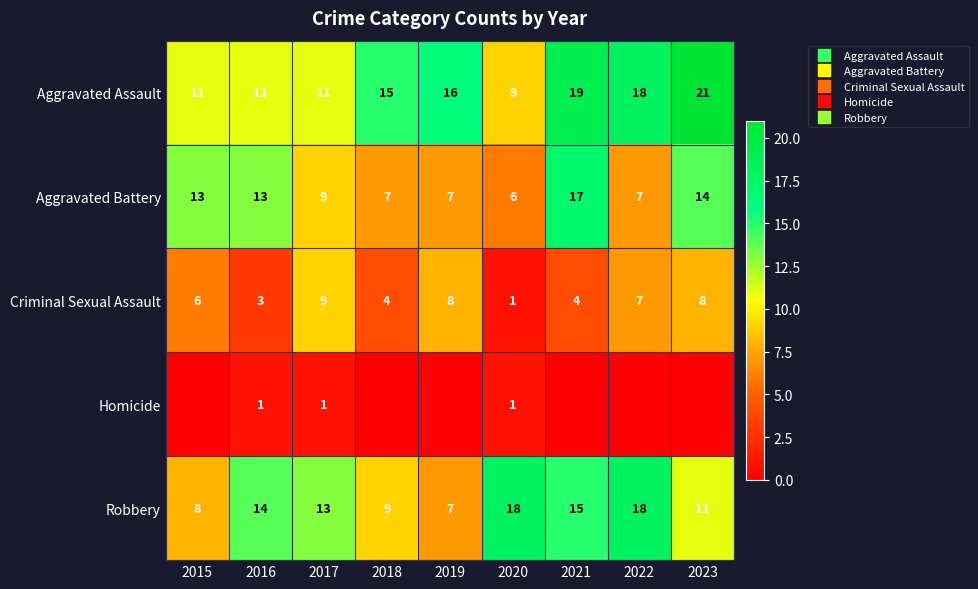

The value of Aggravated Assault at 2023 is 21. True or false?

True